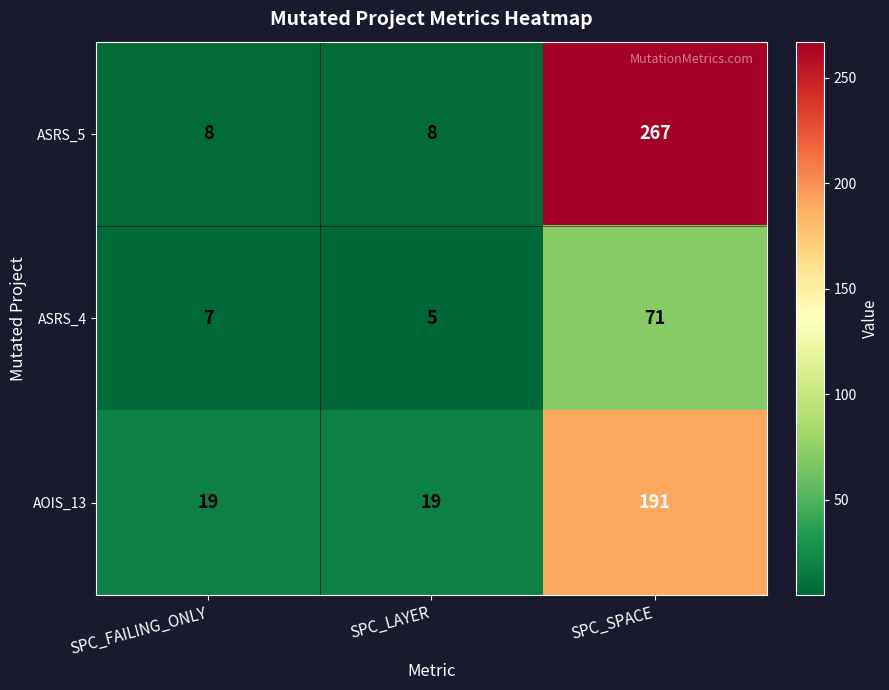

What is the sum of the ASRS_5 values at SPC_FAILING_ONLY and SPC_SPACE?

275